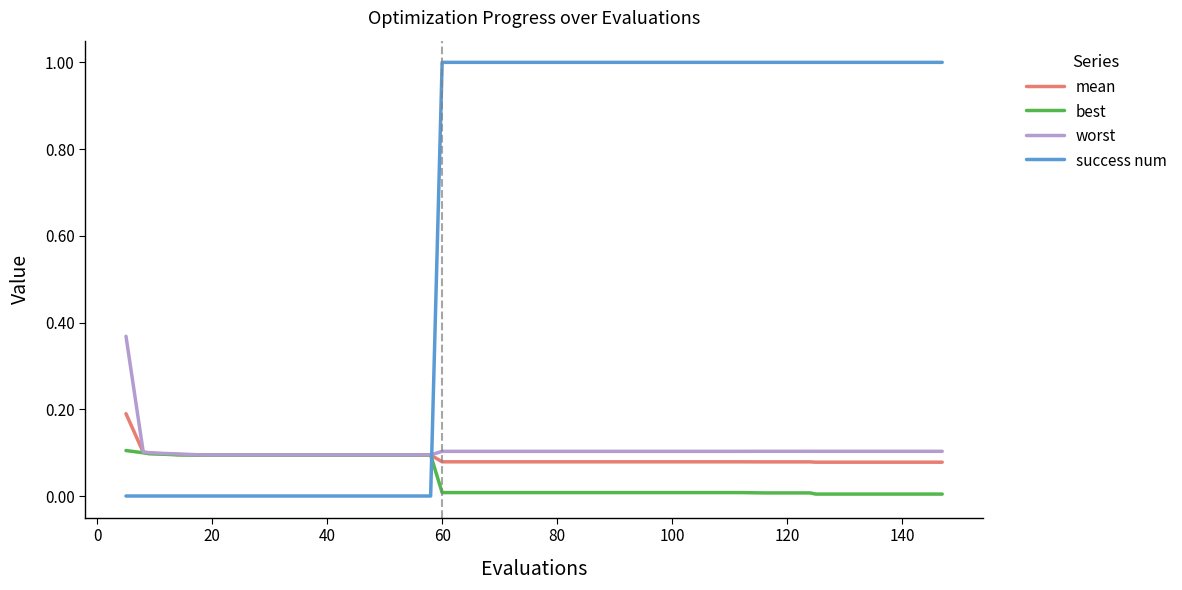

True or false: best and success num intersect in this chart.

True